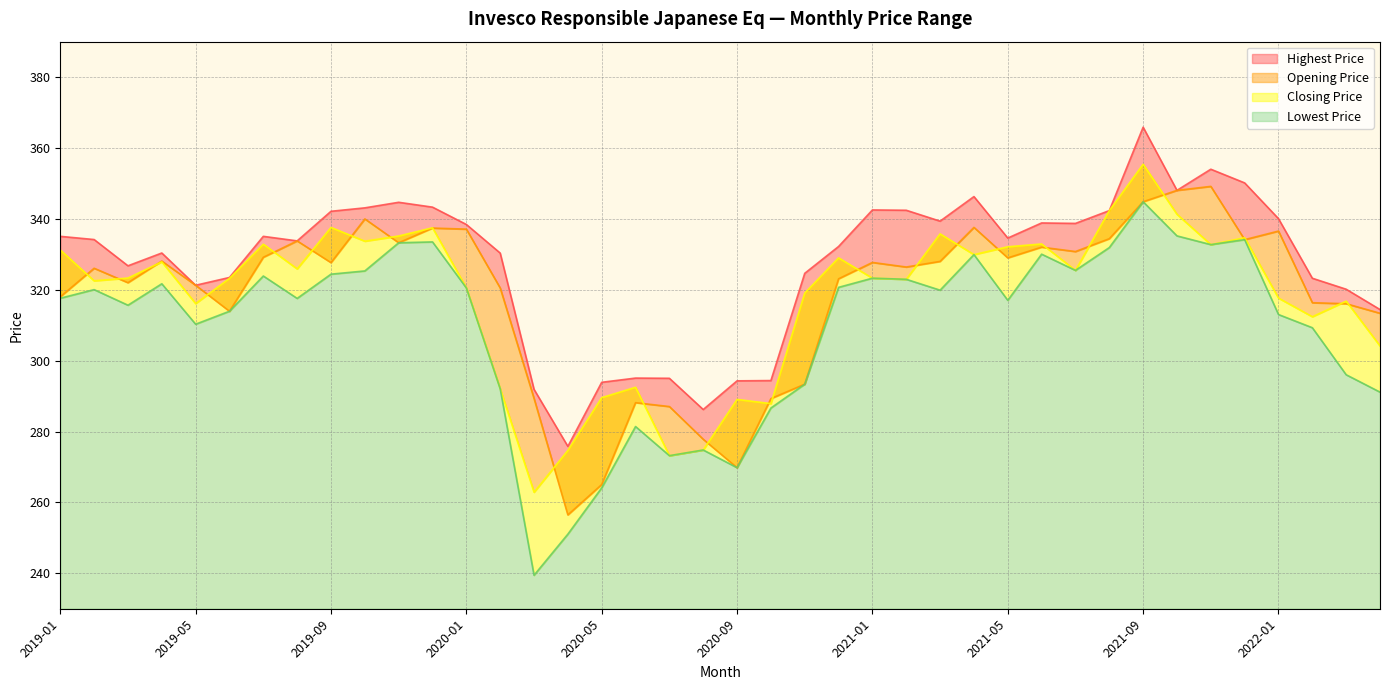

What is the difference between the Closing Price values at 2020-03 and 2021-02?

60.1